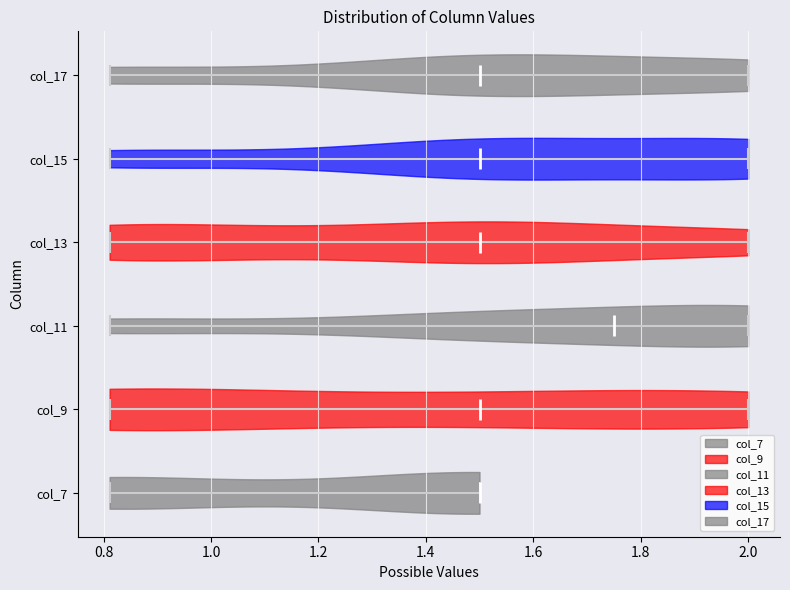

What is the lowest point the violin for col_13 reaches on the x-axis? The values are not printed on the chart, so give them approximately, as read against the axis.

0.82